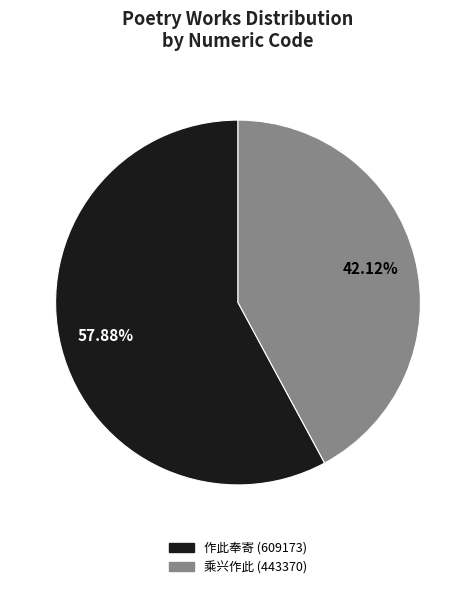

Which category has the biggest portion of the pie?

作此奉寄 (609173)